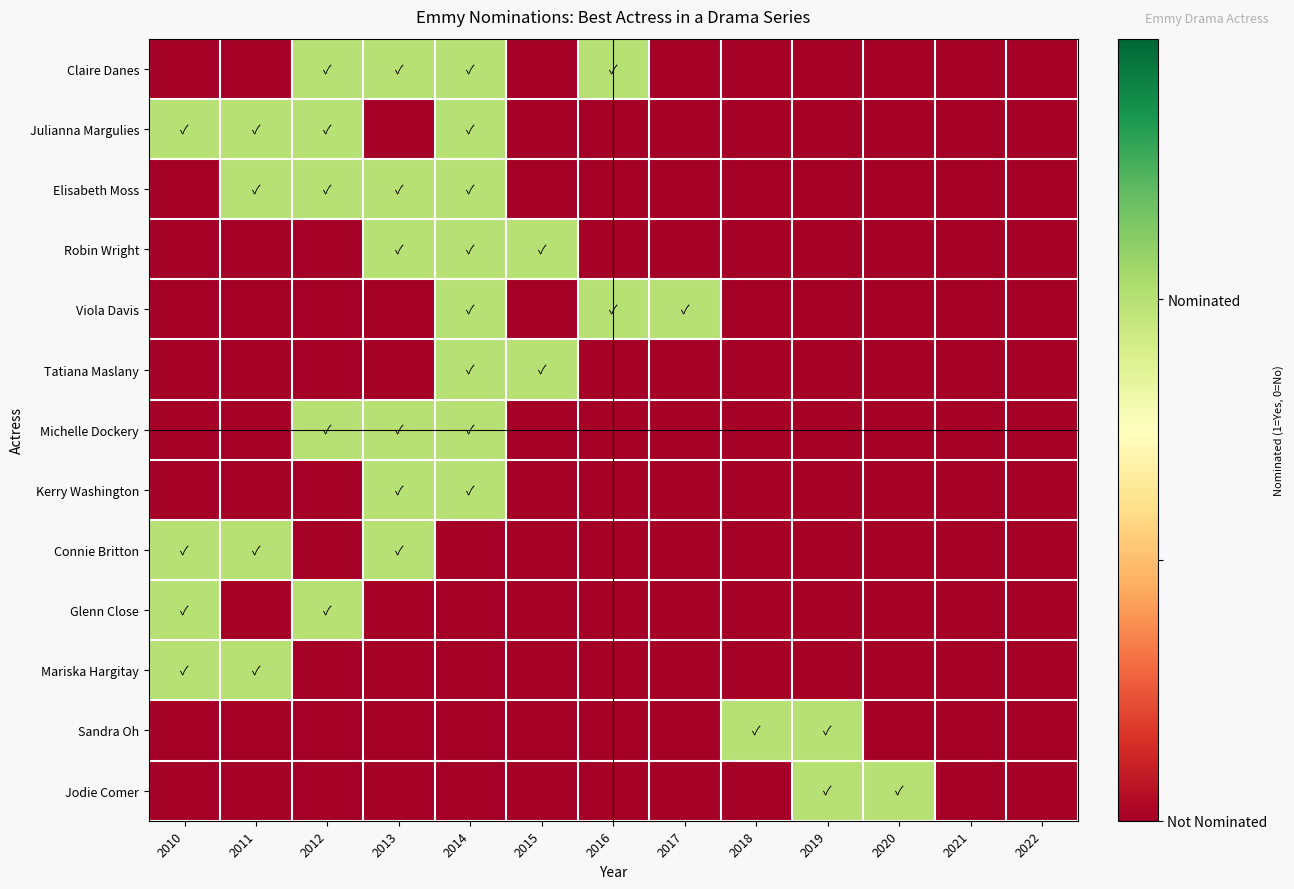

What is the total value across all series at 2011?

4